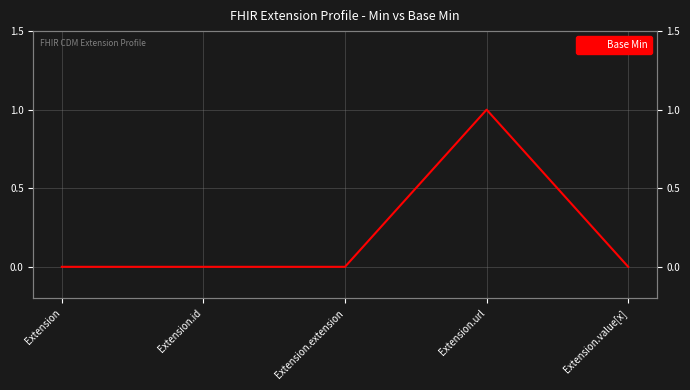

Which category has the lowest value across all series?

Extension